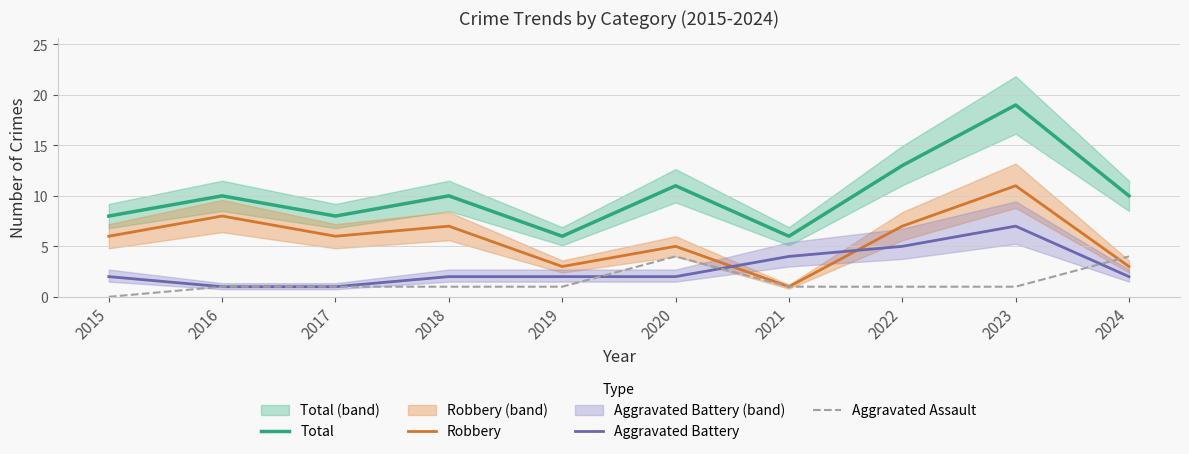

Which category has the highest value in the Total series?

2023